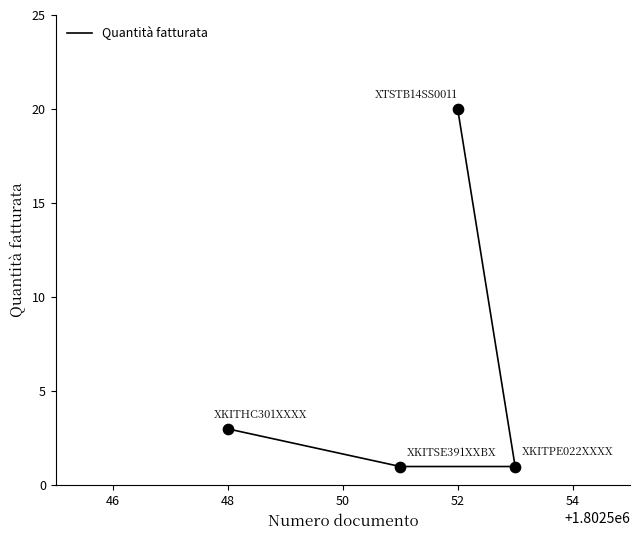

Between 52 and 48, which is larger?

52